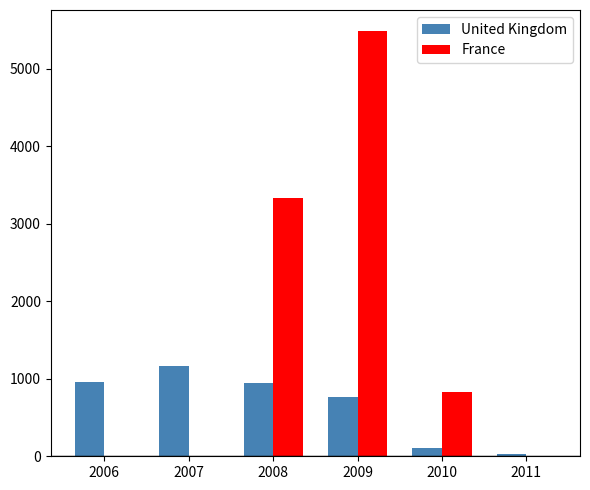

At which category is the sum across all series the highest?

2009